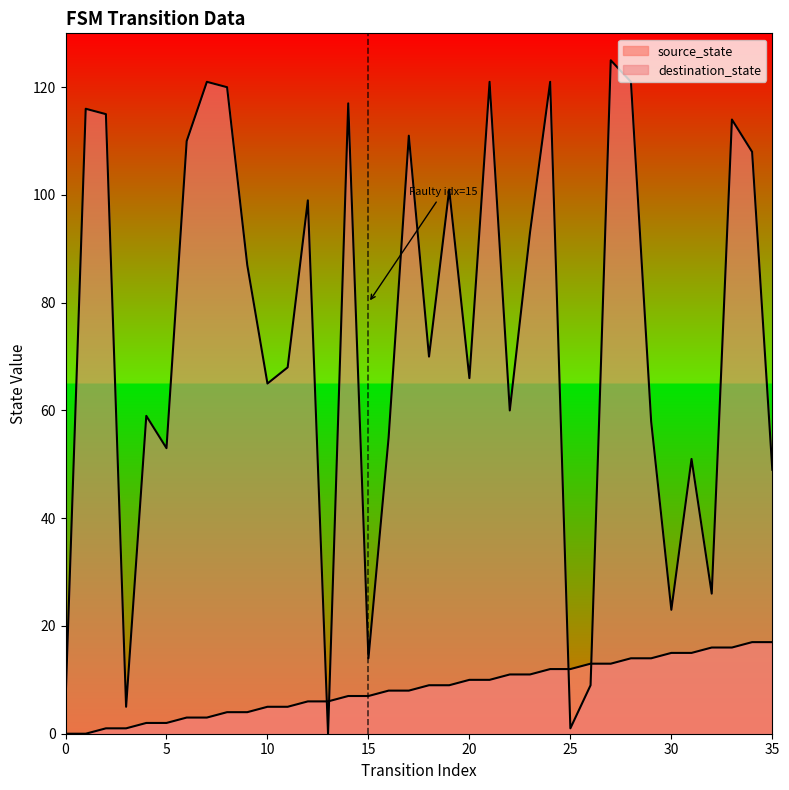

Reading left to right, transcribe all the data shown in this chart.

source_state: 0=0	1=0	2=1	3=1	4=2	5=2	6=3	7=3	8=4	9=4	10=5	11=5	12=6	13=6	14=7	15=7	16=8	17=8	18=9	19=9	20=10	21=10	22=11	23=11	24=12	25=12	26=13	27=13	28=14	29=14	30=15	31=15	32=16	33=16	34=17	35=17
destination_state: 0=6	1=116	2=115	3=5	4=59	5=53	6=110	7=121	8=120	9=87	10=65	11=68	12=99	13=0	14=117	15=14	16=55	17=111	18=70	19=101	20=66	21=121	22=60	23=93	24=121	25=1	26=9	27=125	28=121	29=58	30=23	31=51	32=26	33=114	34=108	35=49